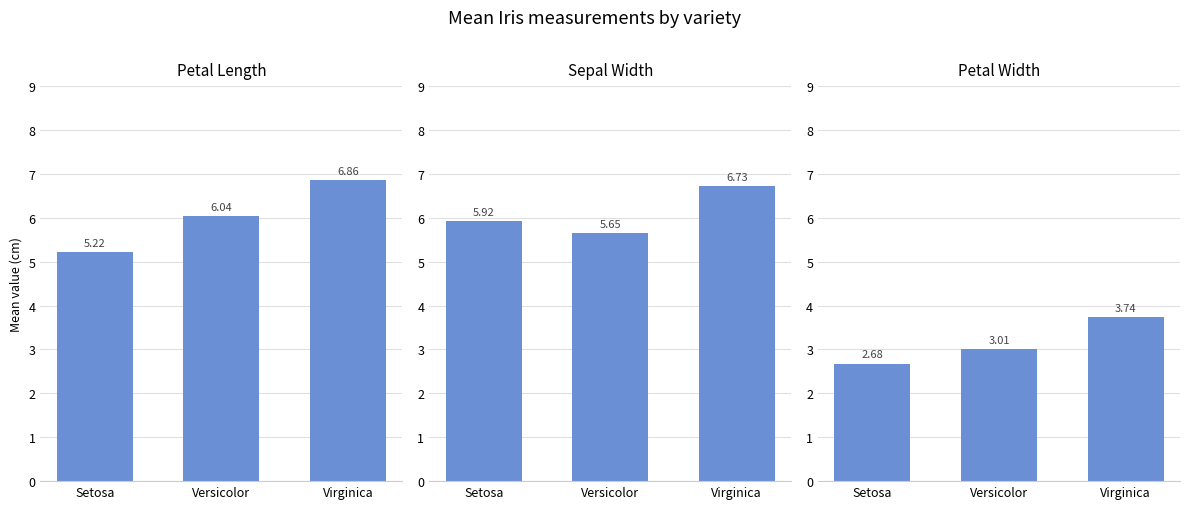

What is the sum of all petal.length values?

18.1